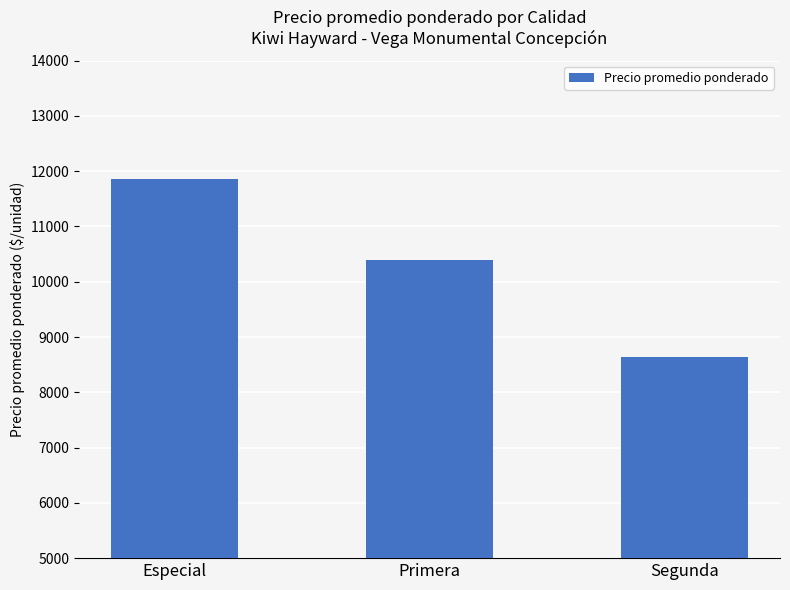

List the labels in order of value, largest first.

Especial, Primera, Segunda